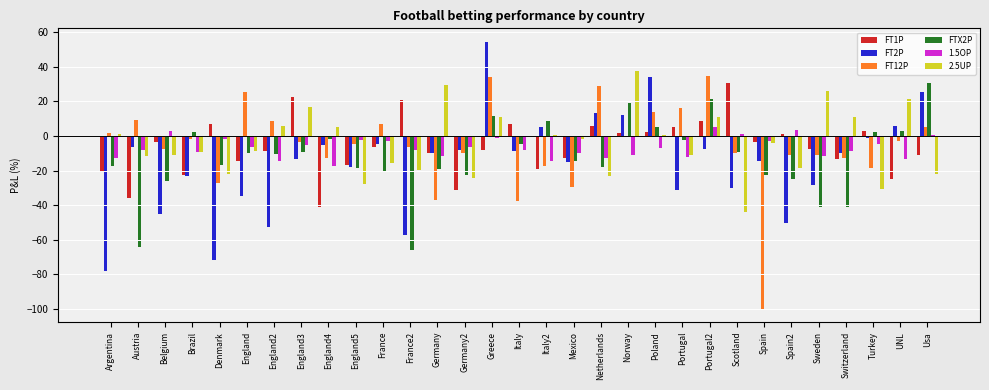

What is the sum of all FT2P values?

-473.2